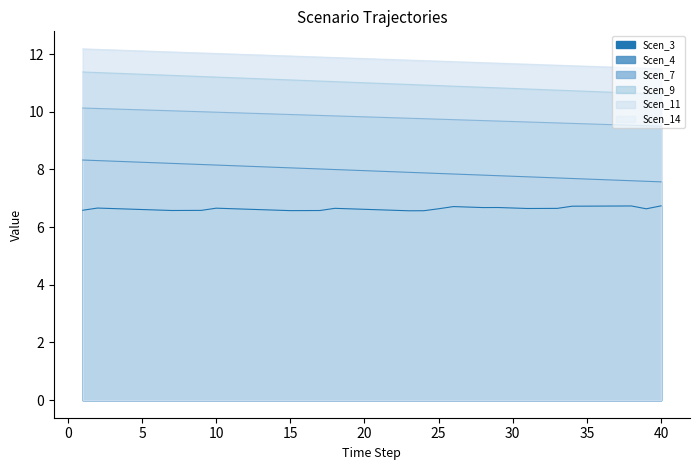

True or false: Scen_7 and Scen_11 cross at least once.

False